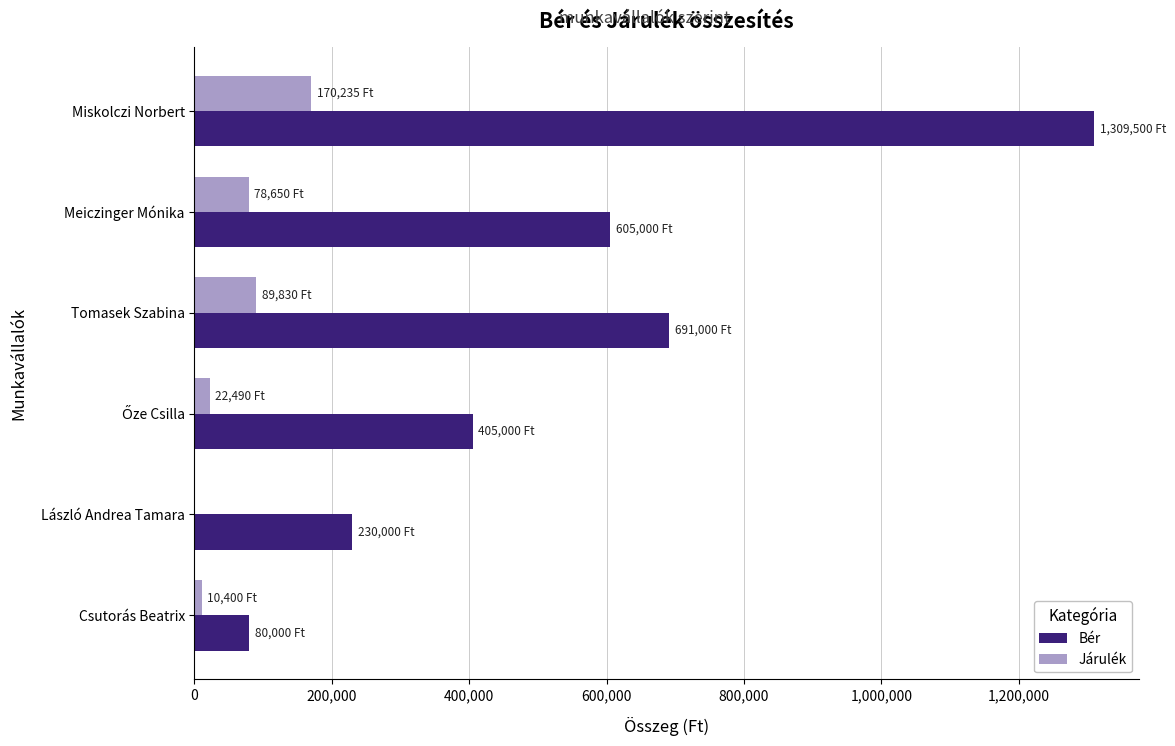

At which category is the sum across all series the highest?

Miskolczi Norbert